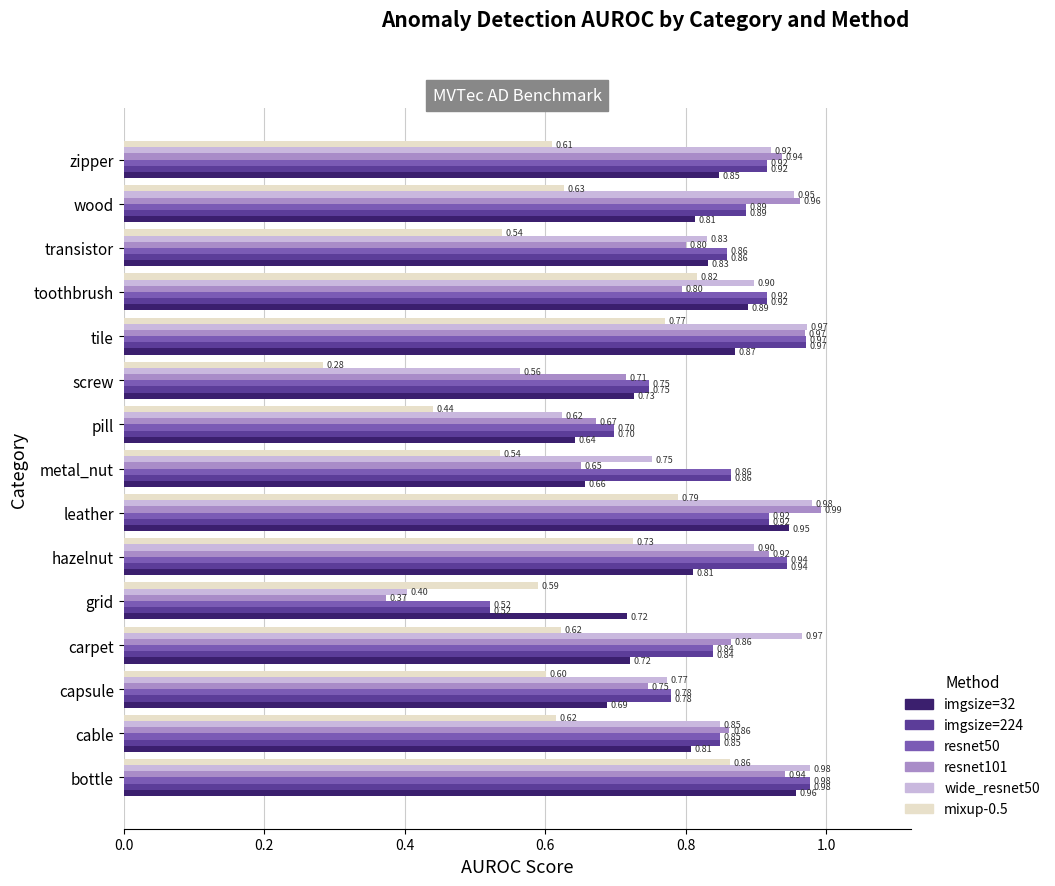

At which category does the chart reach its peak across all series?

leather